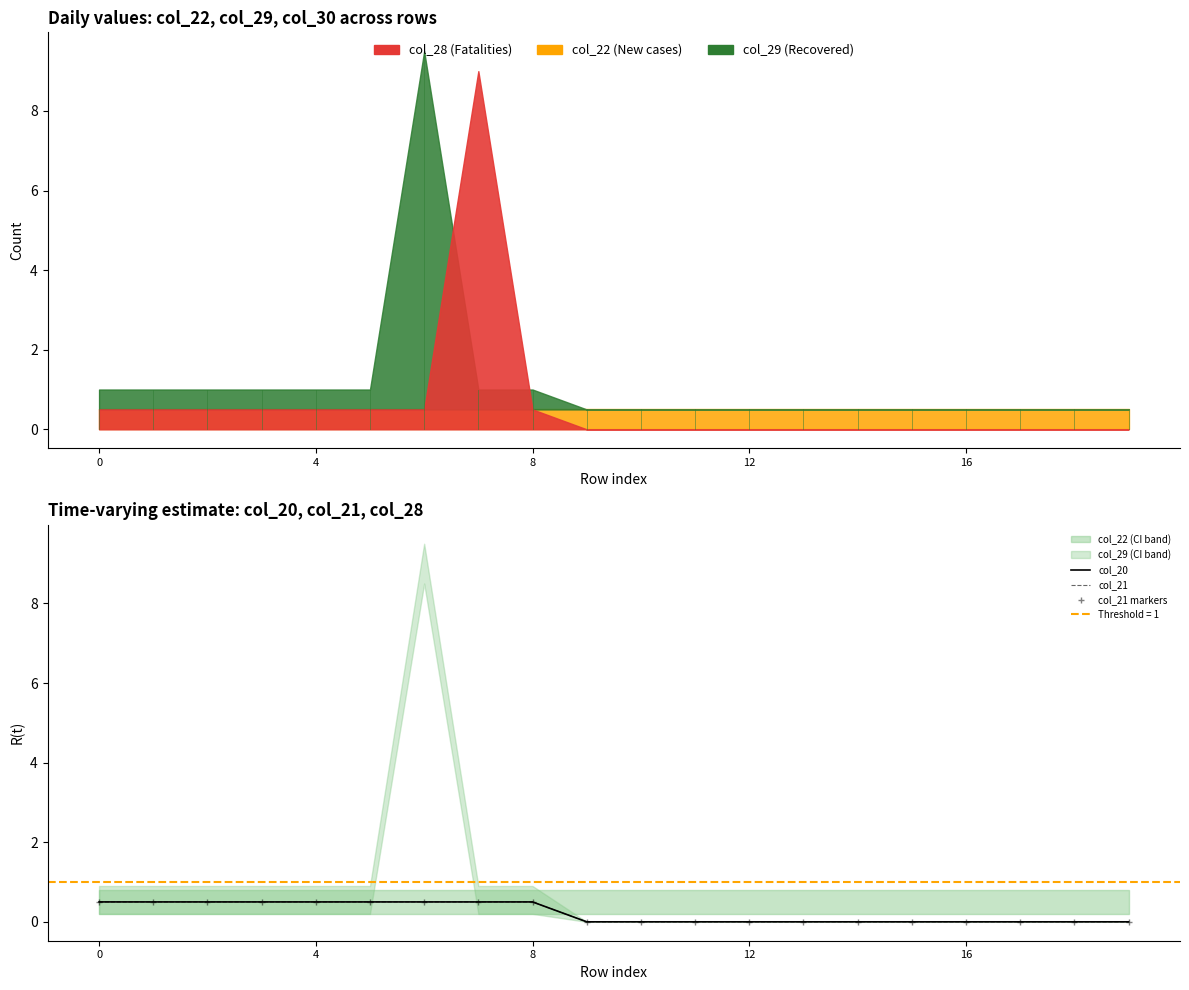

Between 16 and 9, which series saw the biggest shift?

col_20